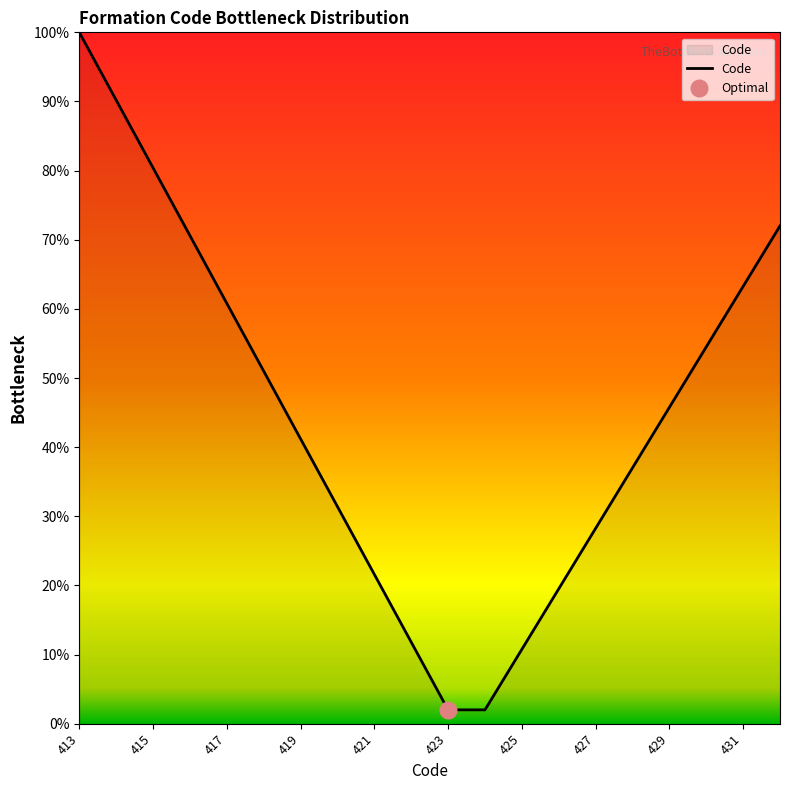

How many lines are shown in the chart?

1